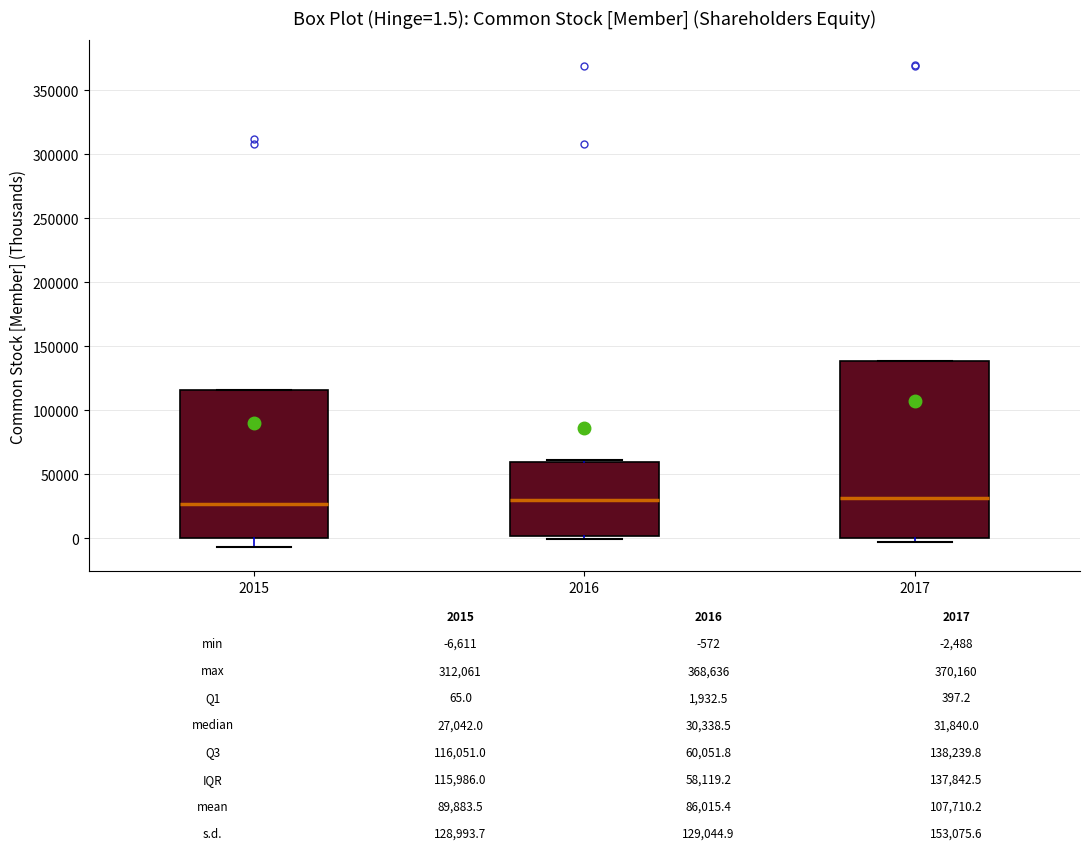

Which box is the tallest, from its lower edge to its upper edge?

2017